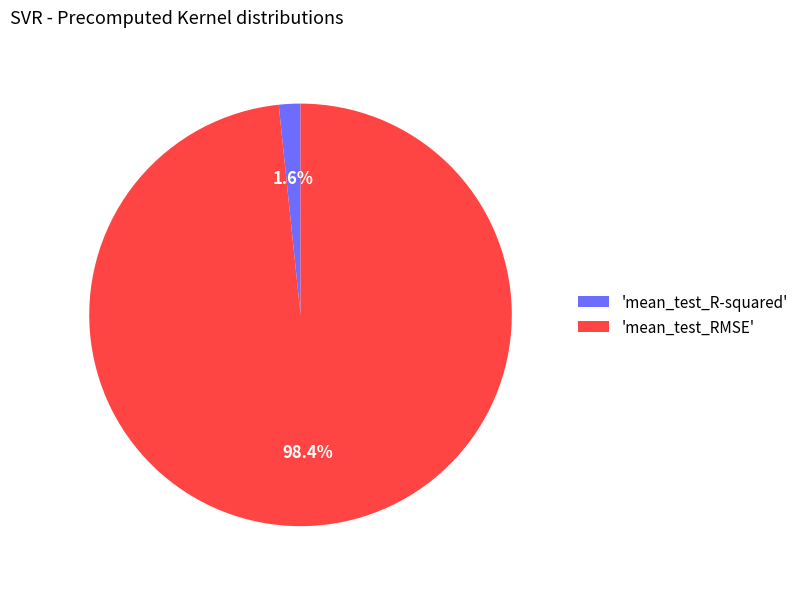

Rank the categories by value from highest to lowest.

'mean_test_RMSE', 'mean_test_R-squared'